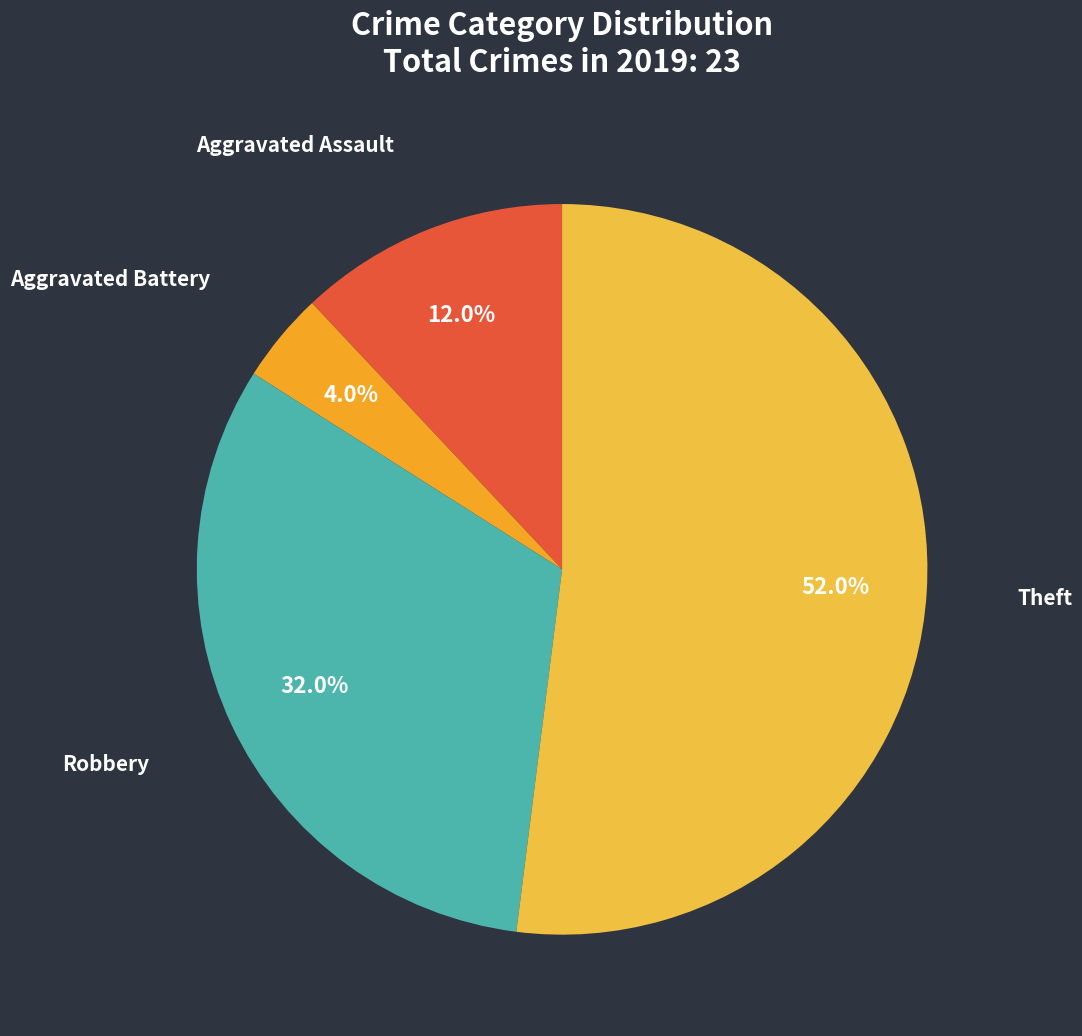

To the nearest percent, what is the combined percentage of Robbery and Theft?

84%